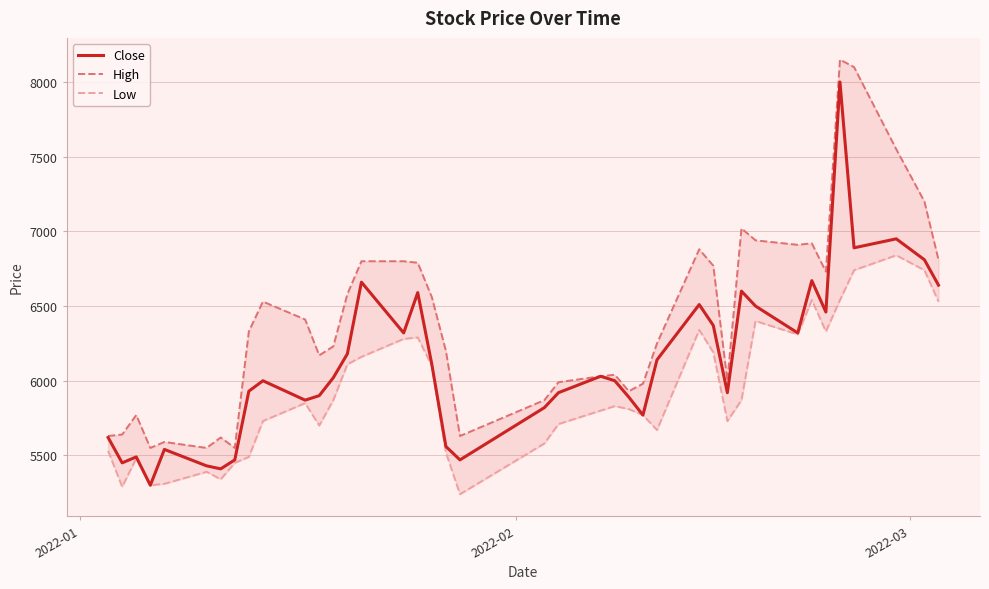

What is the lowest value of the Close series?

5300